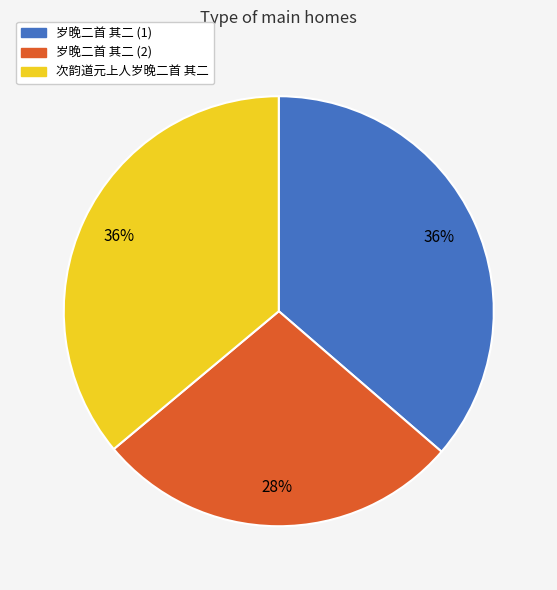

To the nearest percent, what percentage of the pie is 次韵道元上人岁晚二首 其二?

36%